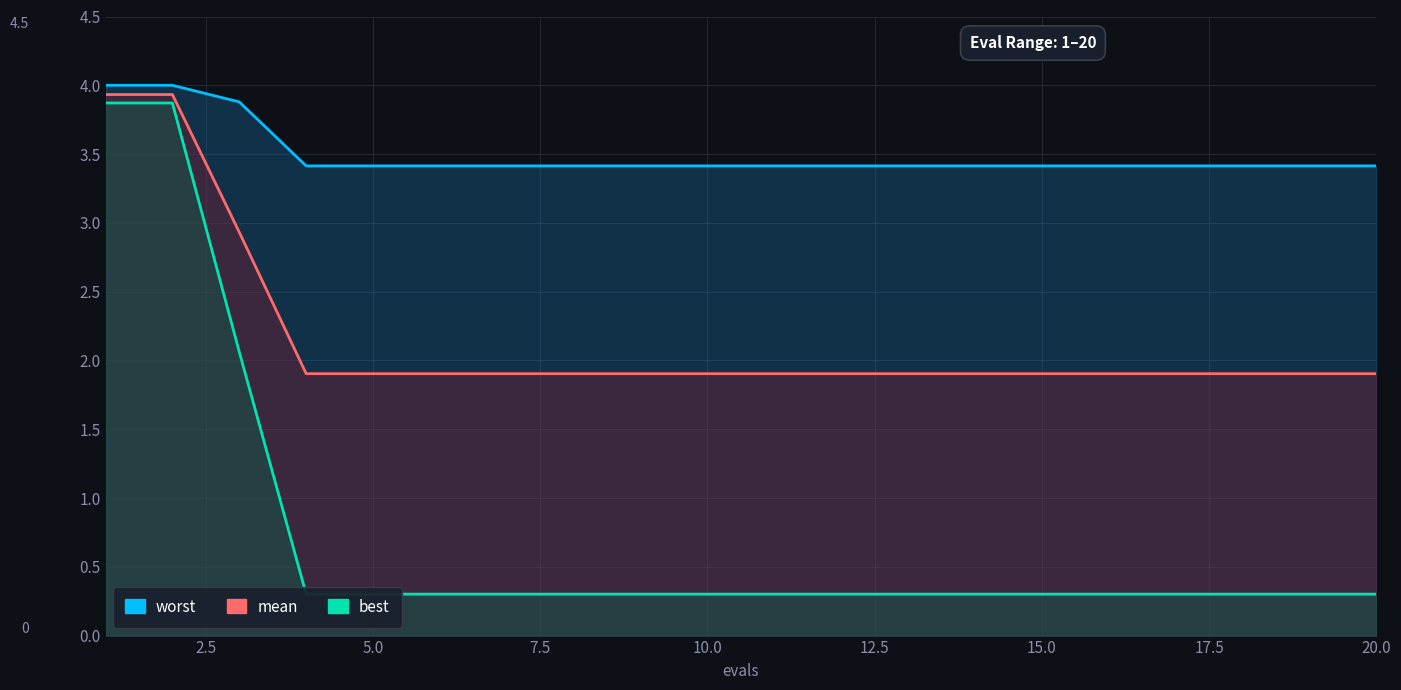

The value of worst at 14 is 0.7. True or false?

False